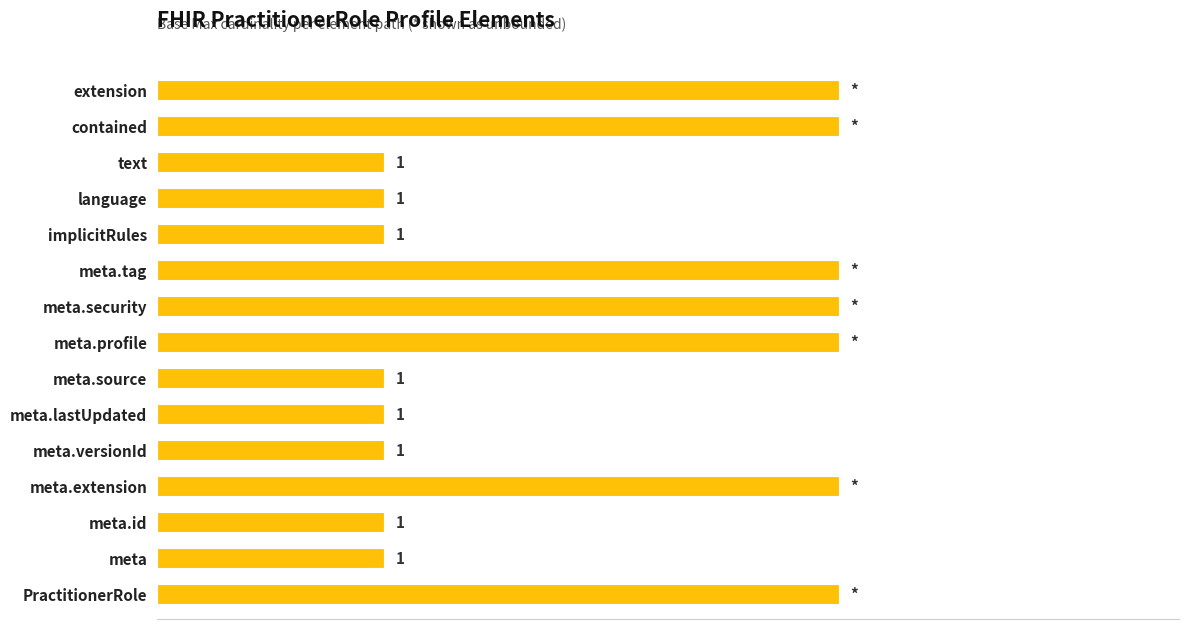

What is the smallest value displayed?

1